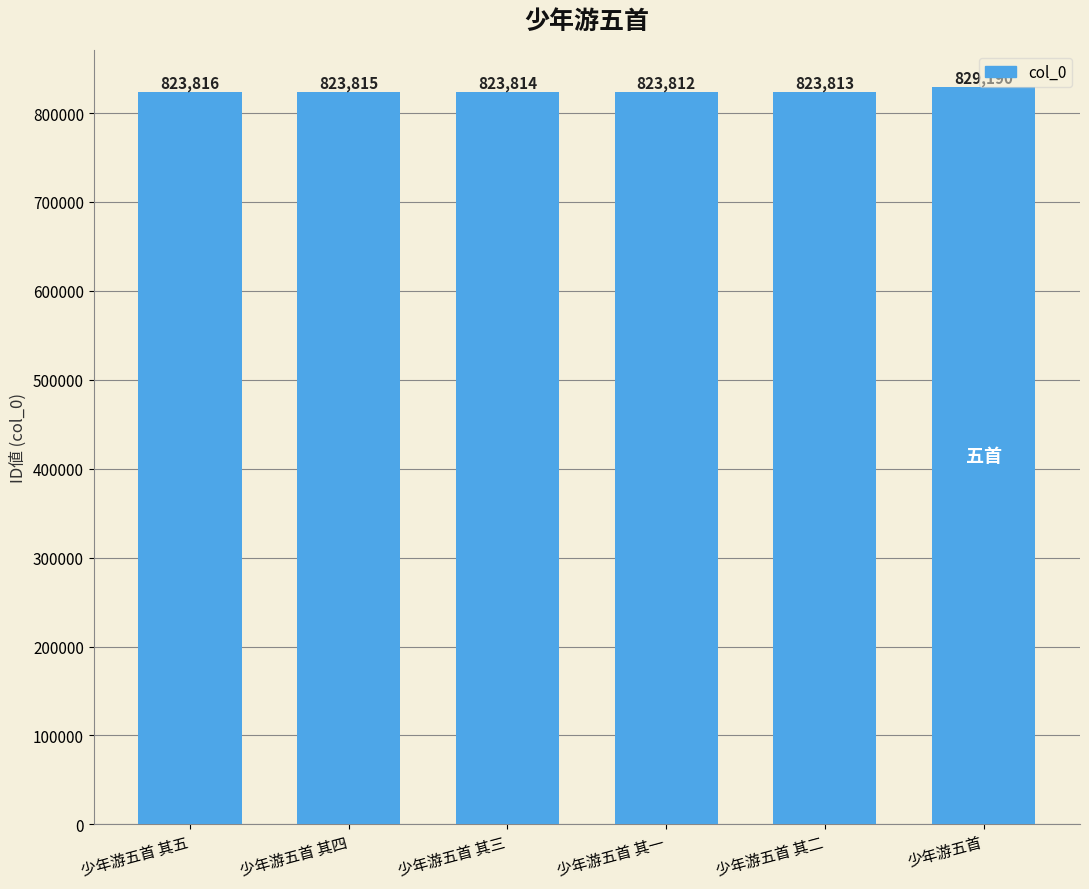

Are the bars grouped side by side (vs. stacked)?

No